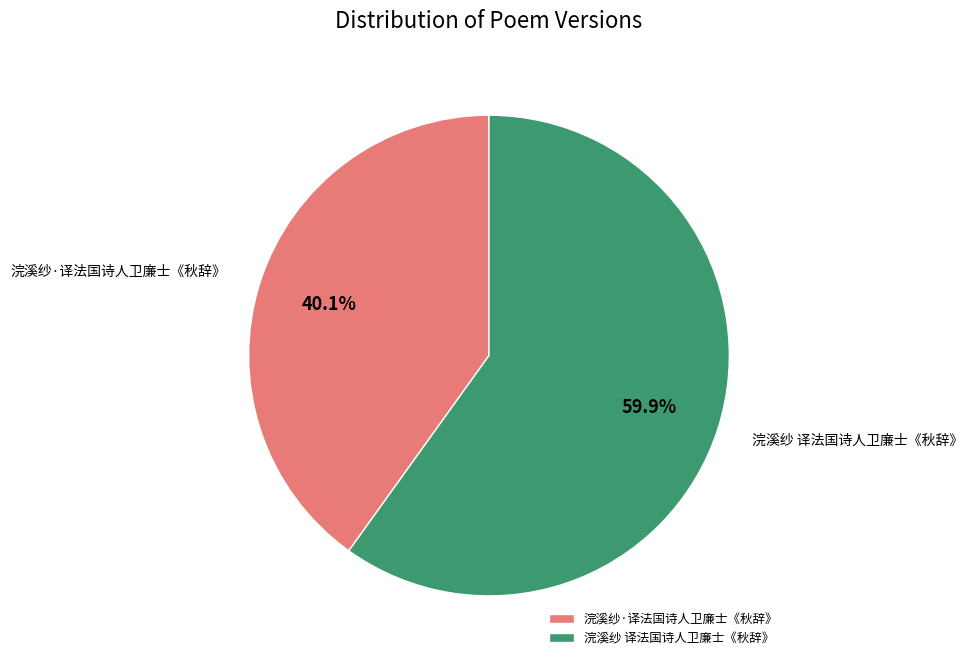

How many slices are in this pie chart?

2